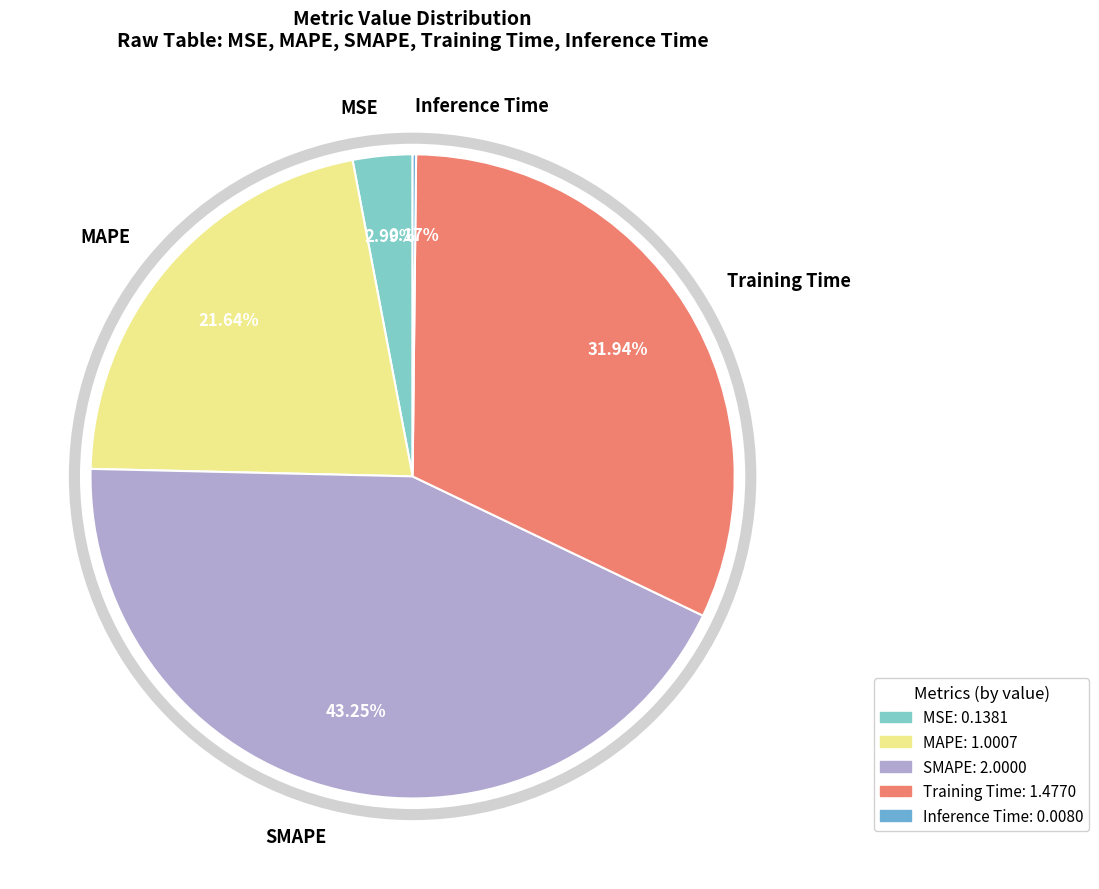

What percentage is the MAPE slice, to the nearest percent?

22%